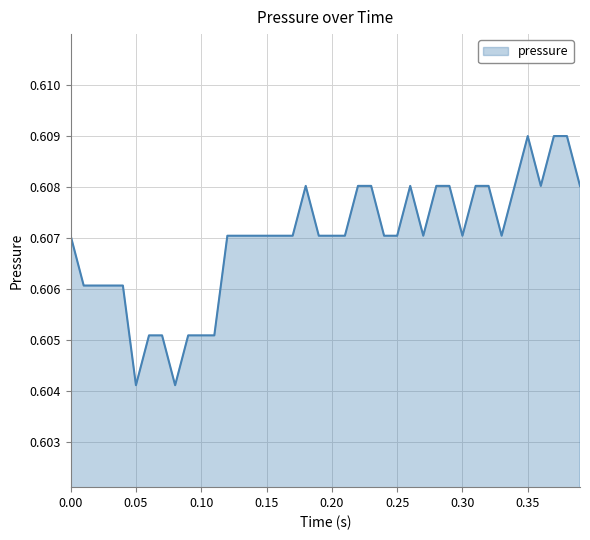

How many lines are shown in the chart?

1